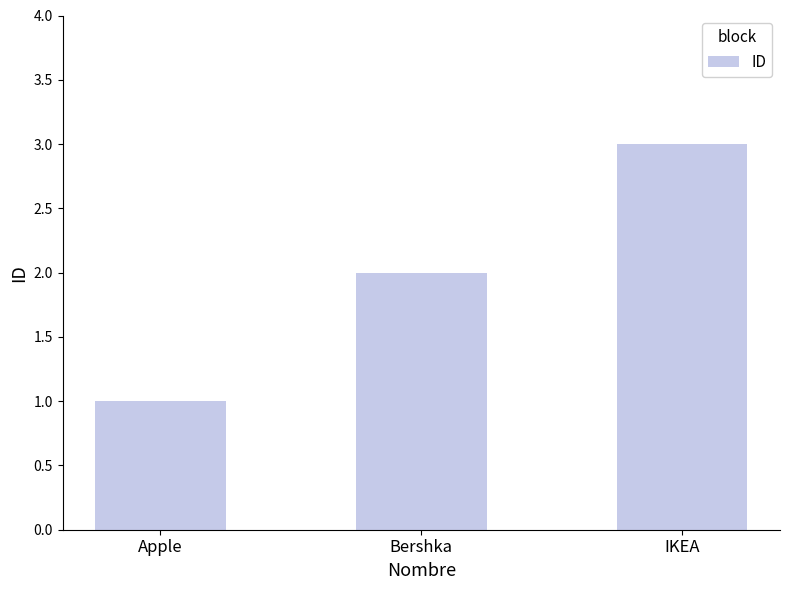

How many series are shown in this chart?

1